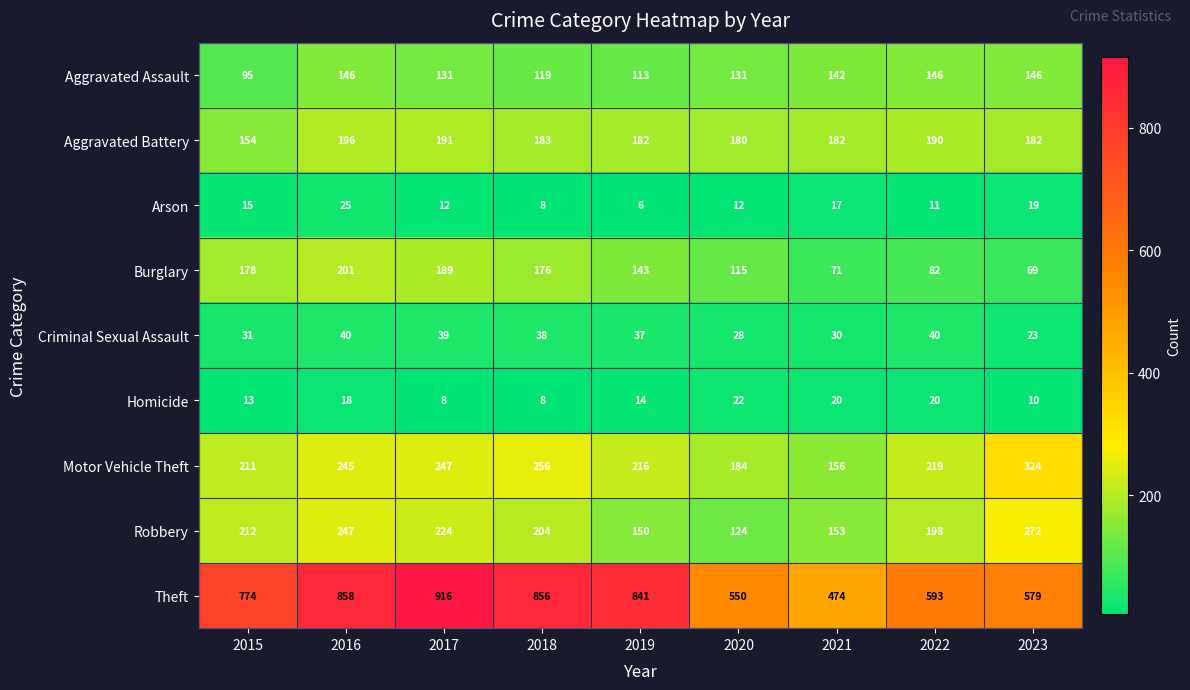

At which label does Homicide first exceed 14?

2016